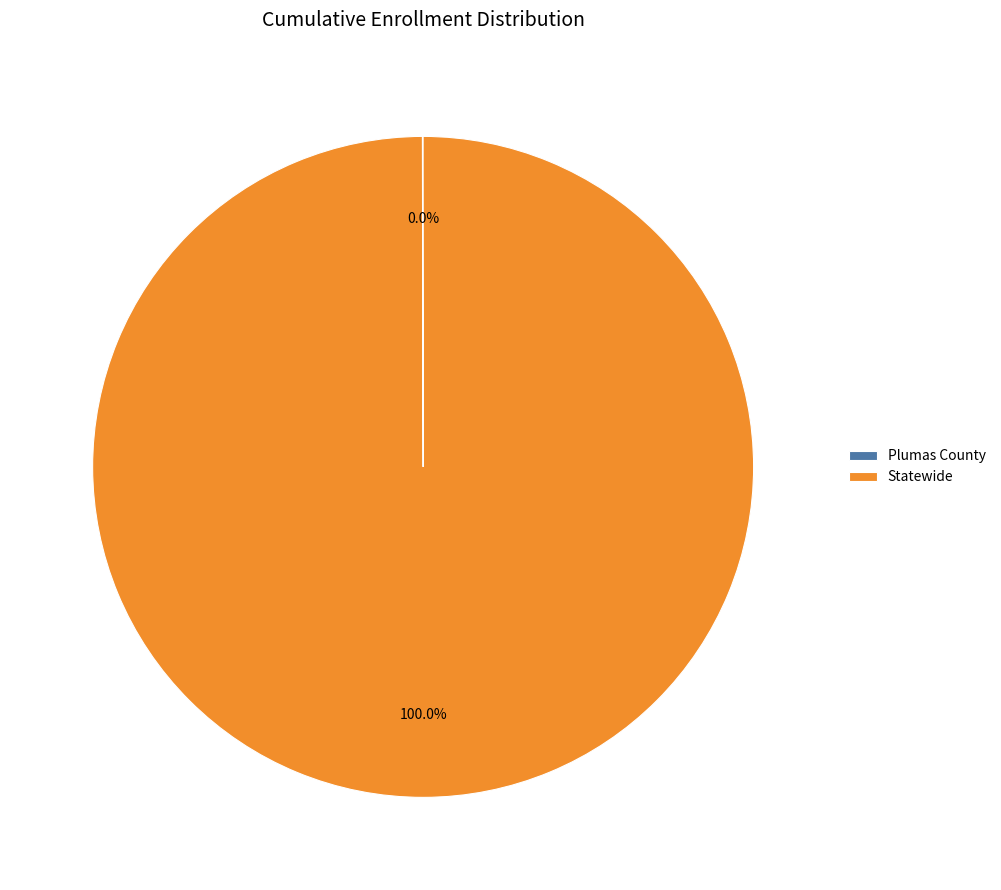

Is there any slice that represents more than half of the pie?

Yes